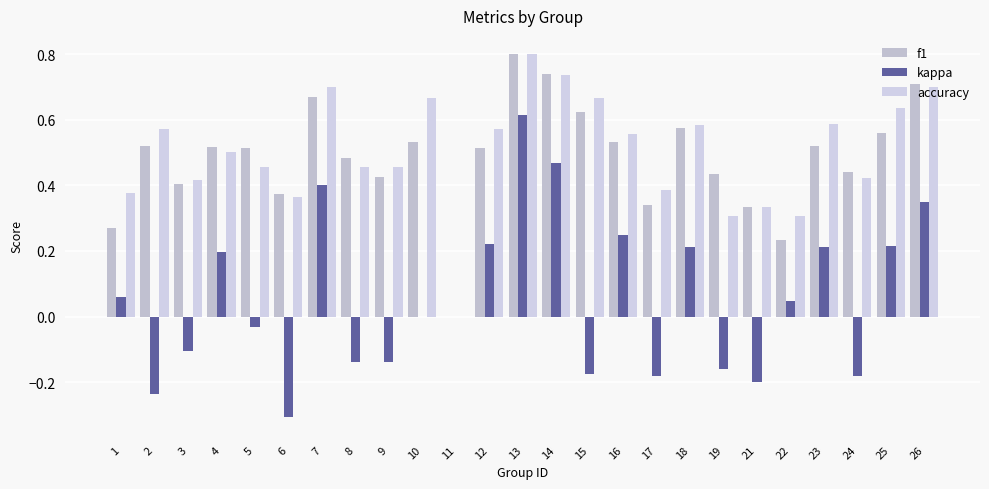

What is the total value across all series at 24?

0.7